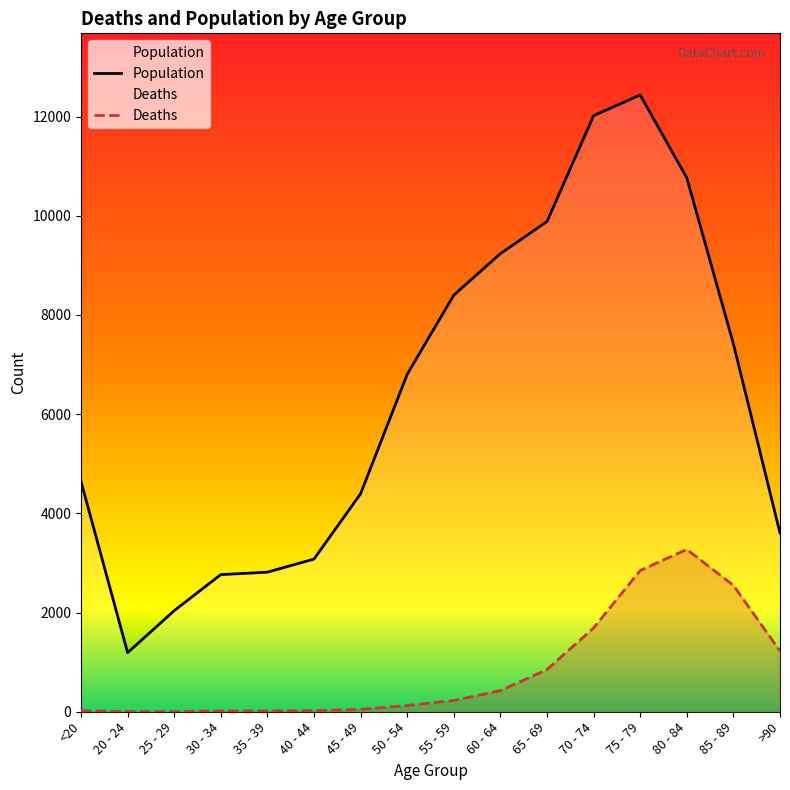

Rank the categories by Deaths value from lowest to highest.

25 - 29, 20 - 24, 30 - 34, <20, 35 - 39, 40 - 44, 45 - 49, 50 - 54, 55 - 59, 60 - 64, 65 - 69, >90, 70 - 74, 85 - 89, 75 - 79, 80 - 84